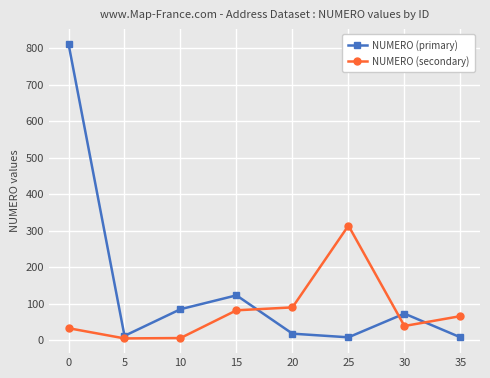

Between 0 and 5, which series saw the biggest shift?

NUMERO (primary)